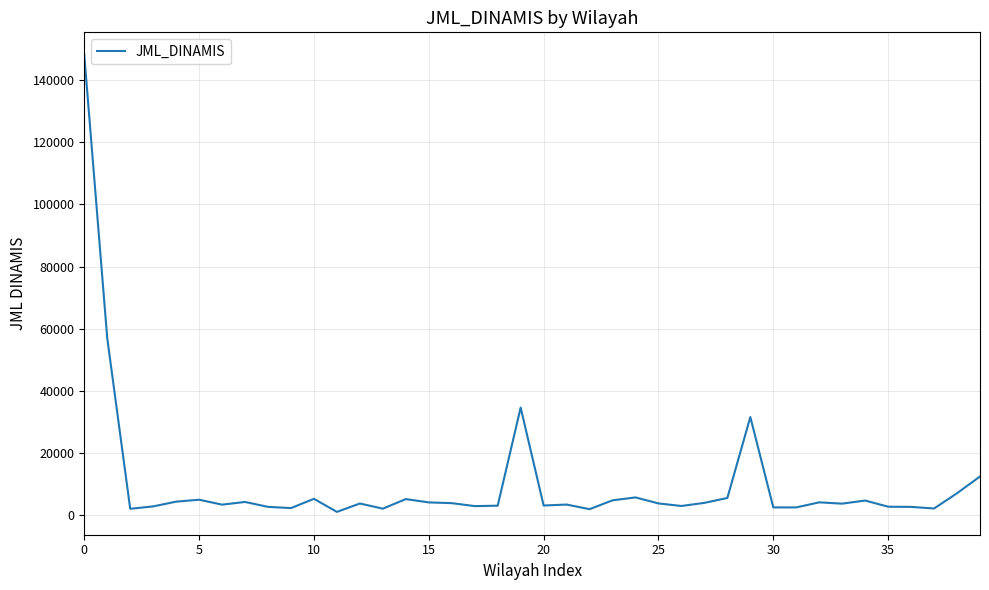

What is the maximum value shown in the chart?

148071